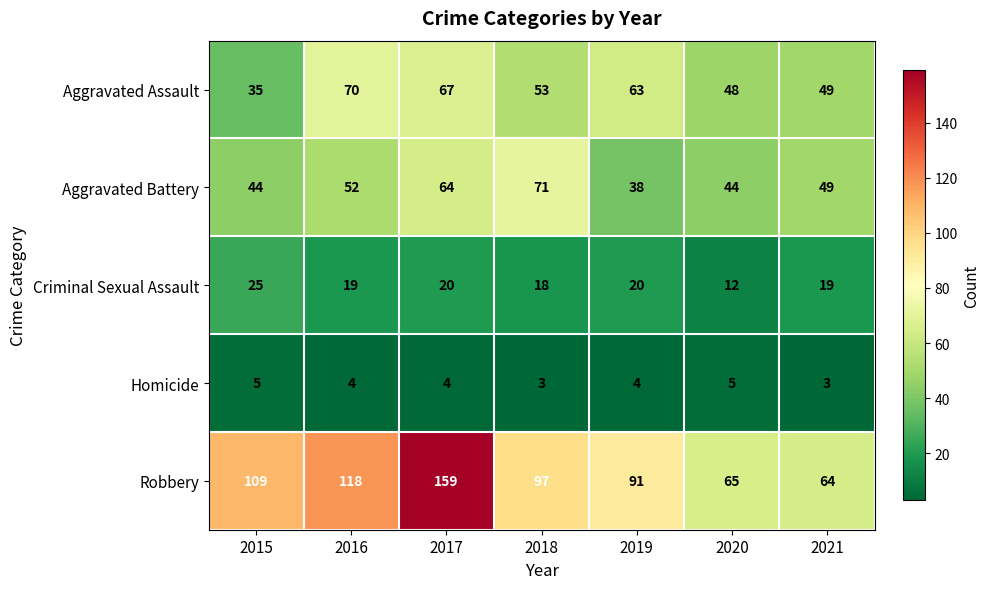

At how many categories does at least one series exceed 43?

7